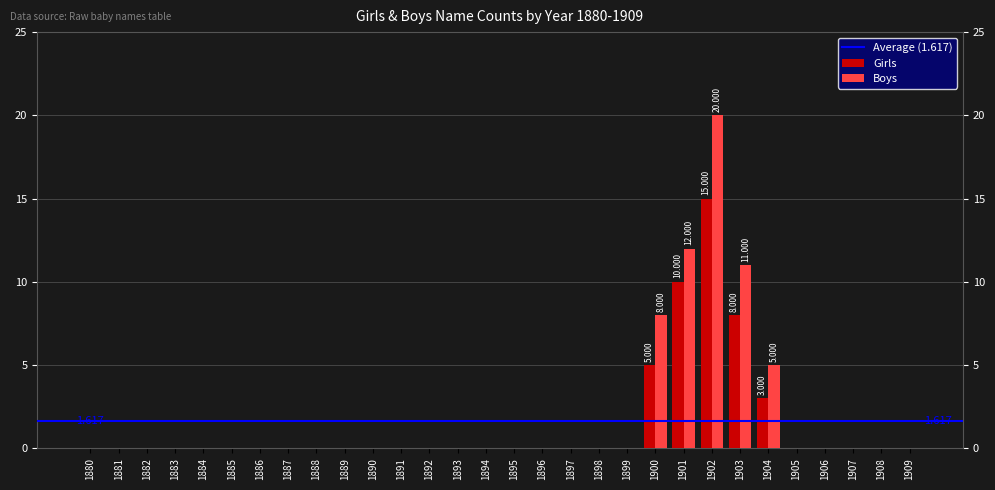

Reading right to left, transcribe all the data shown in this chart.

Girls: 0	0	0	0	0	3	8	15	10	5	0	0	0	0	0	0	0	0	0	0	0	0	0	0	0	0	0	0	0	0
Boys: 0	0	0	0	0	5	11	20	12	8	0	0	0	0	0	0	0	0	0	0	0	0	0	0	0	0	0	0	0	0